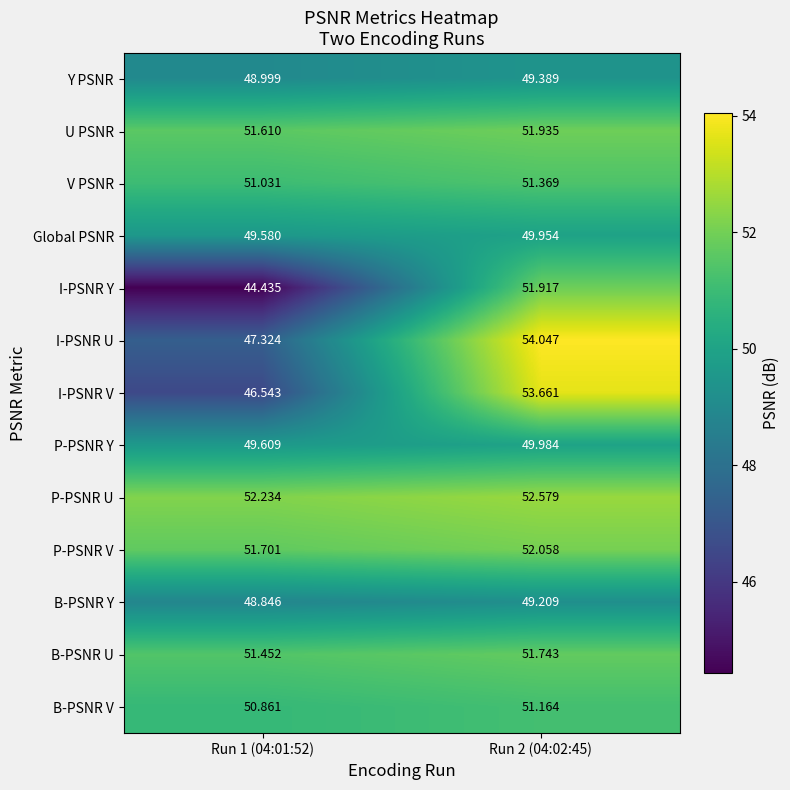

At which category is the sum across all series the highest?

Run 2 (04:02:45)